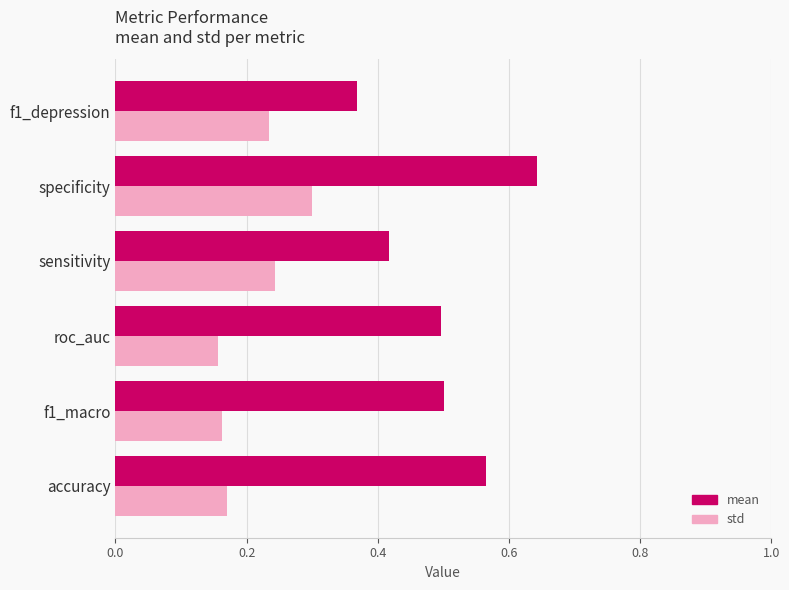

At specificity, list the series in order from largest to smallest.

mean, std